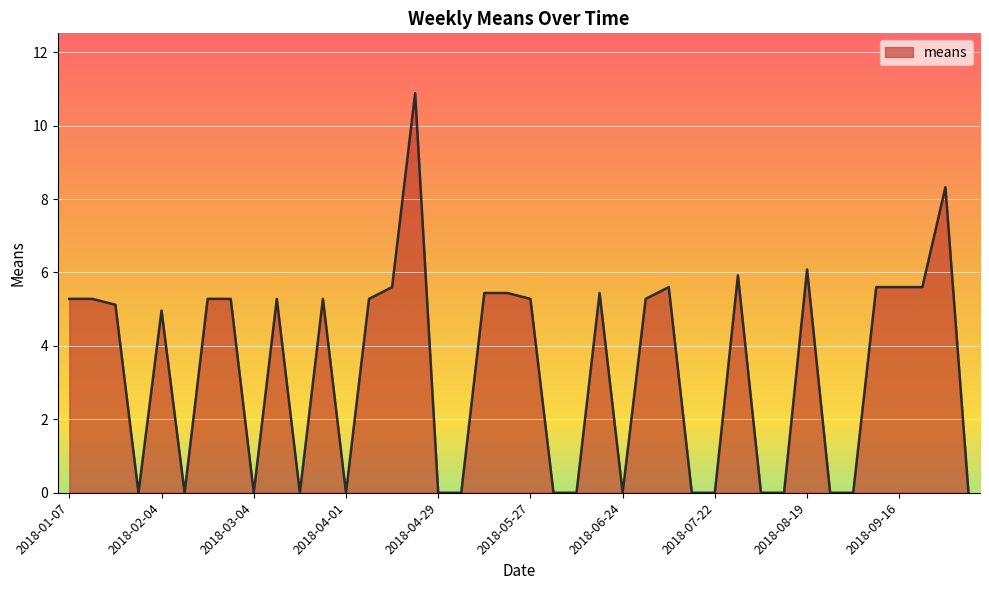

What is the greatest value displayed?

10.9